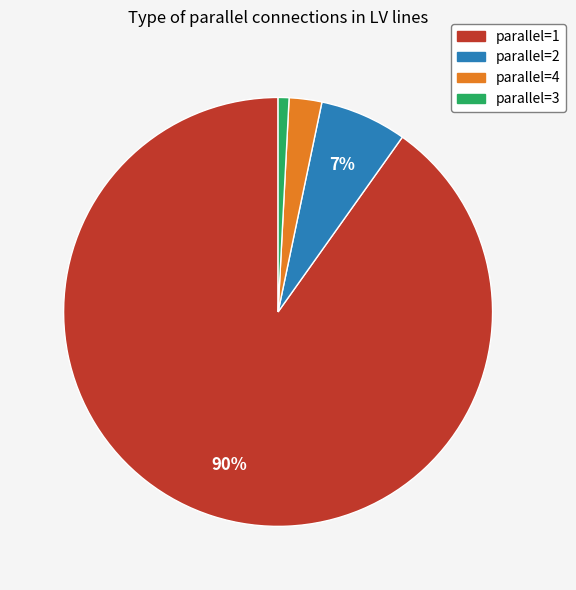

How many slices are in this pie chart?

4